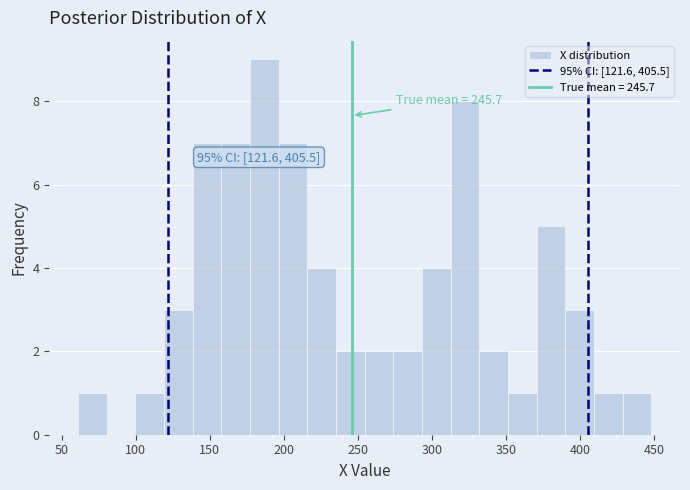

Around what value on the x-axis is the tallest bar? Give the approximate position of its centre, as read against the axis.

185